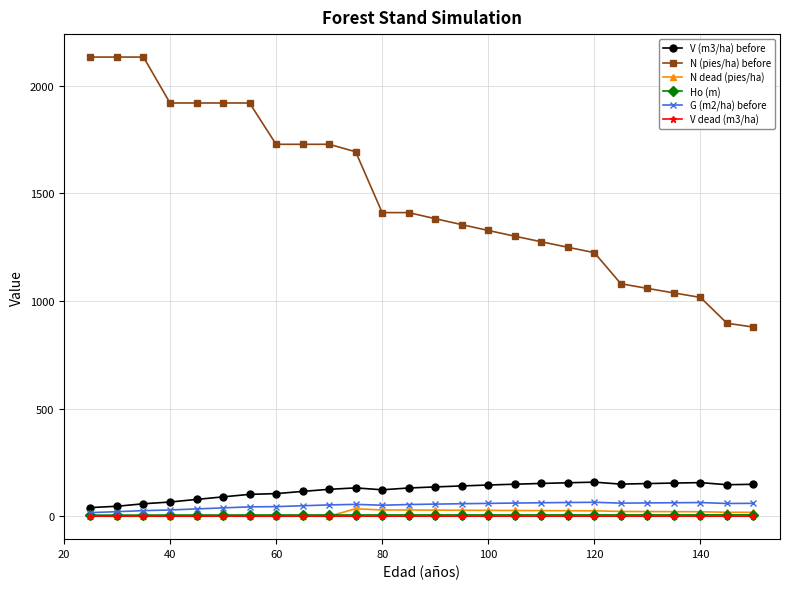

At how many categories does at least one series exceed 246?

26